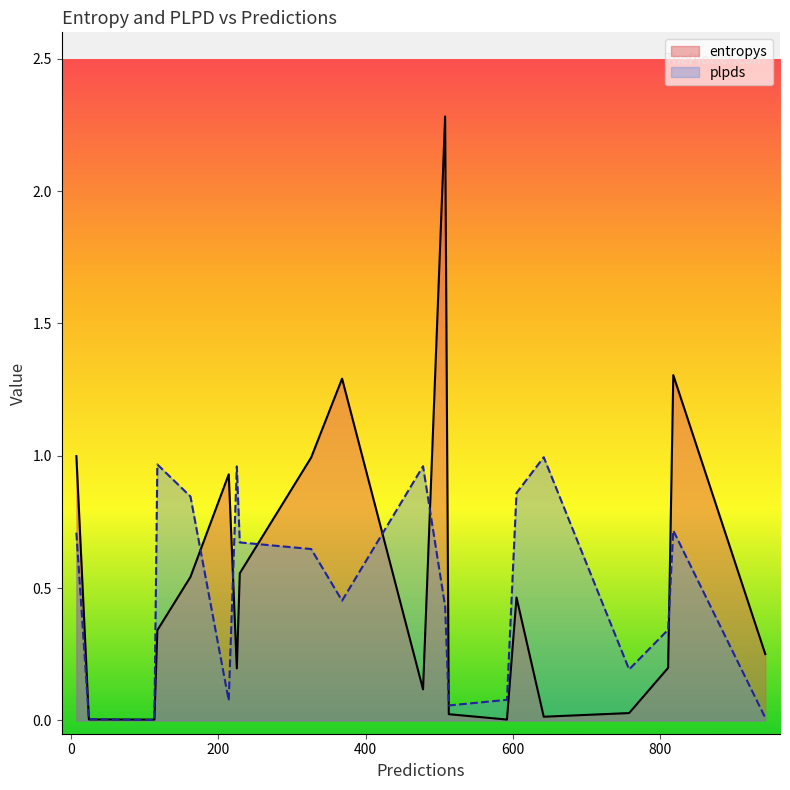

Which series has the largest range (max minus min)?

entropys